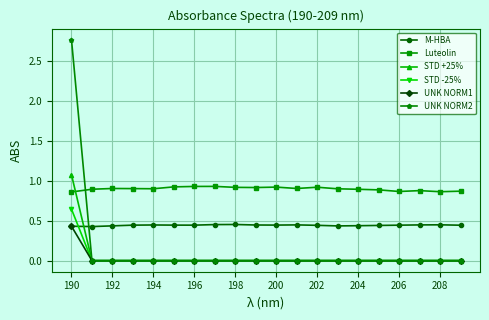

True or false: Luteolin and UNK NORM1 intersect in this chart.

False